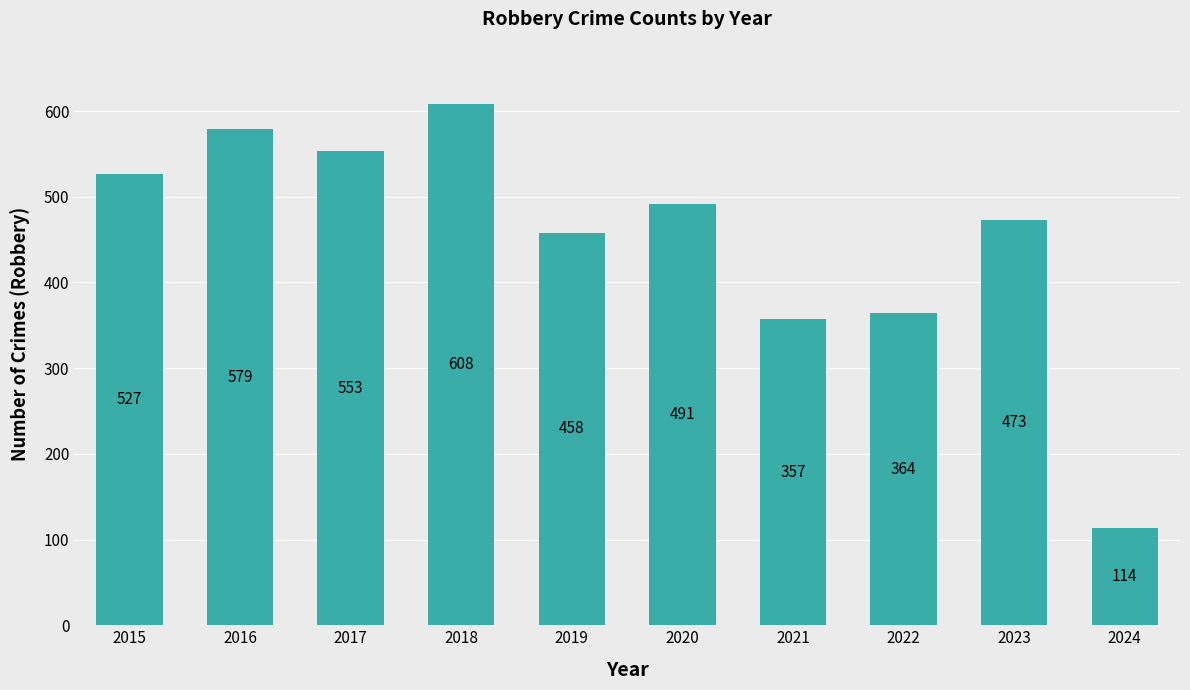

Are the bars grouped side by side (vs. stacked)?

No